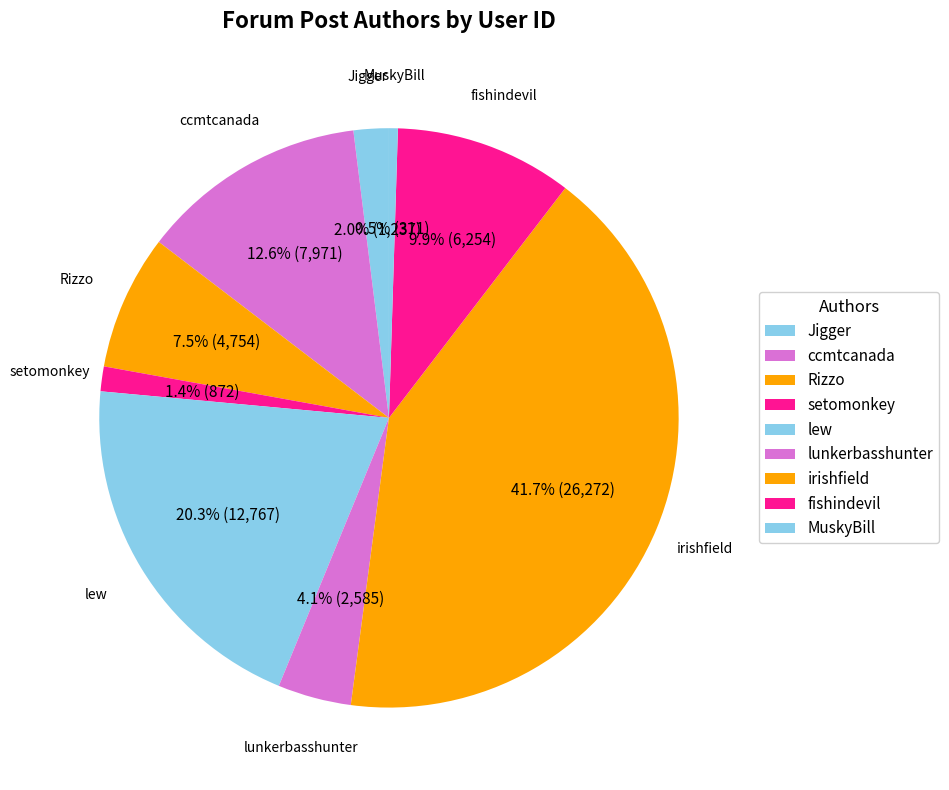

How many slices are in this pie chart?

9